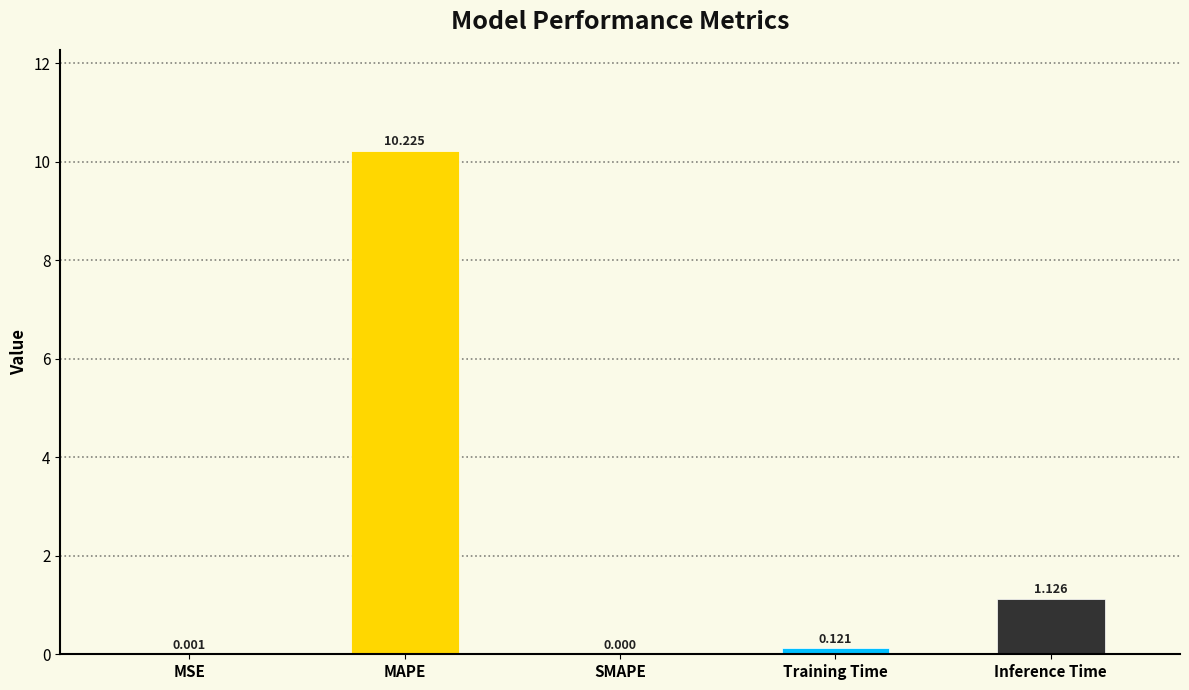

What is the average value?

2.3